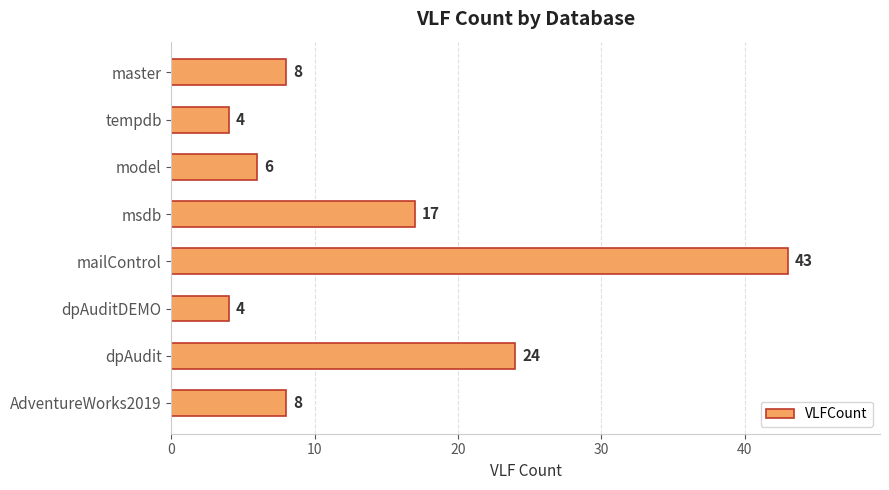

What is the sum of all values?

114